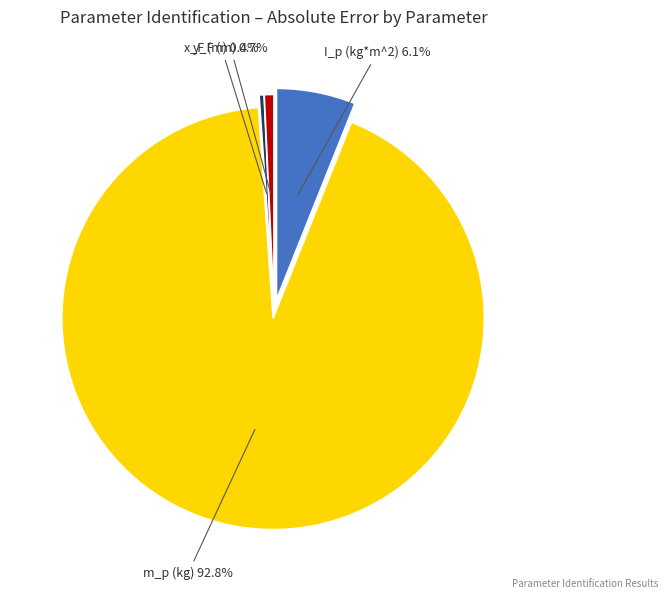

Which slice is the smallest?

x_F (m)